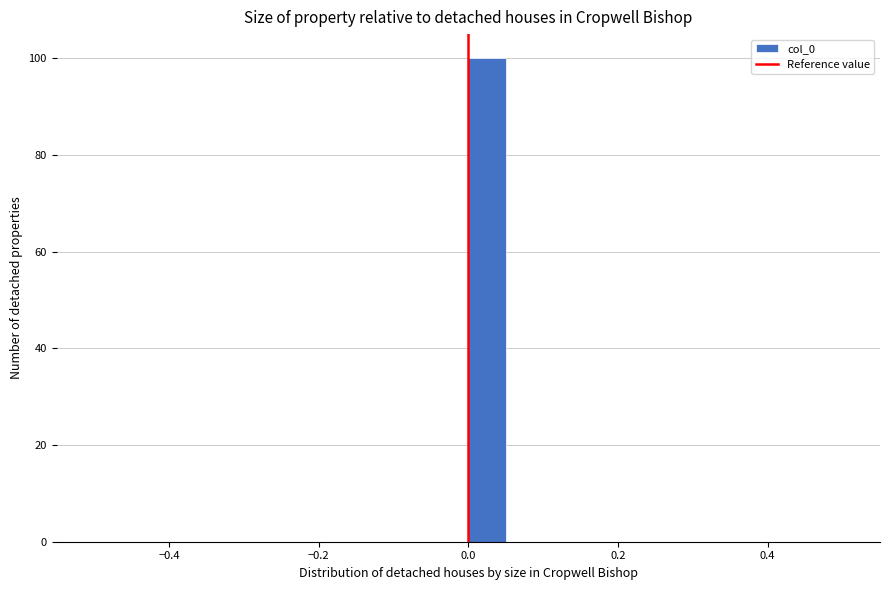

Read against the x-axis, roughly where is the centre of the tallest bar?

0.02